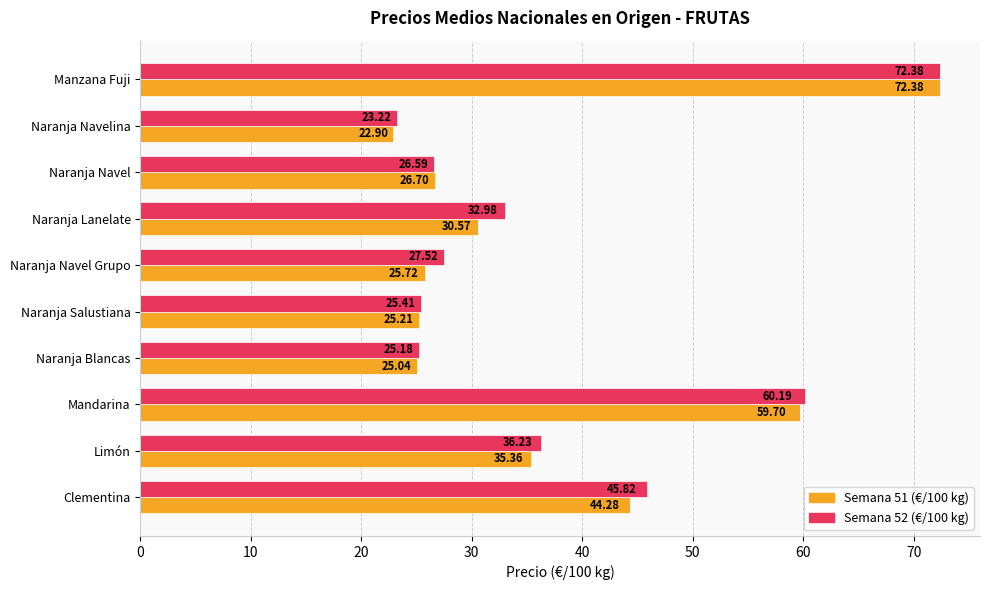

Which series has the largest range (max minus min)?

Semana 51 (€/100 kg)